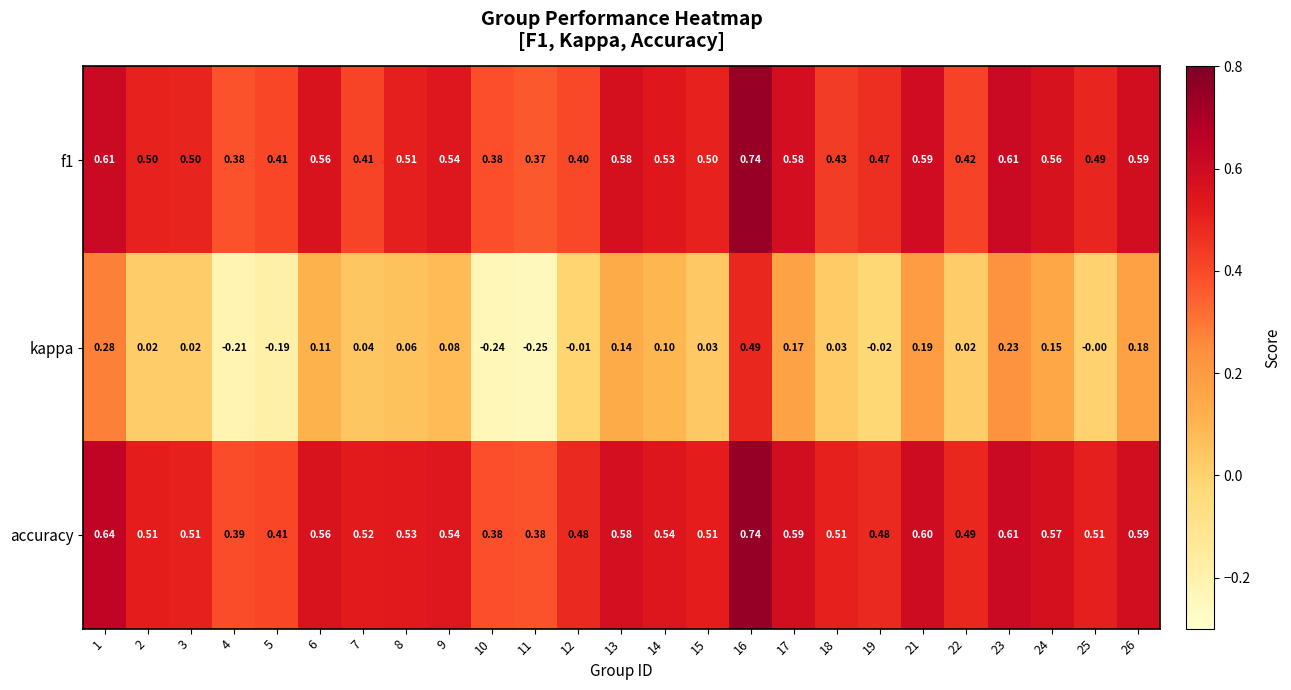

At which category is the sum across all series the highest?

16